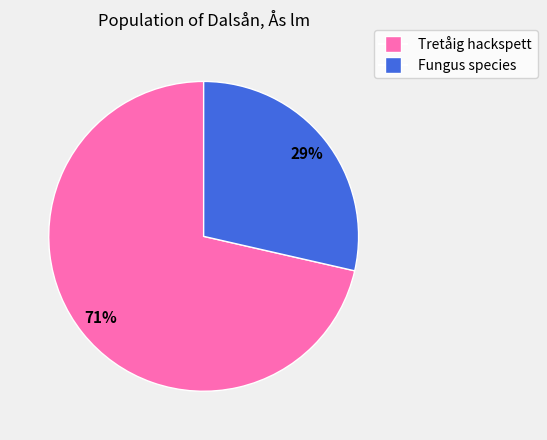

Does any single category account for the majority?

Yes